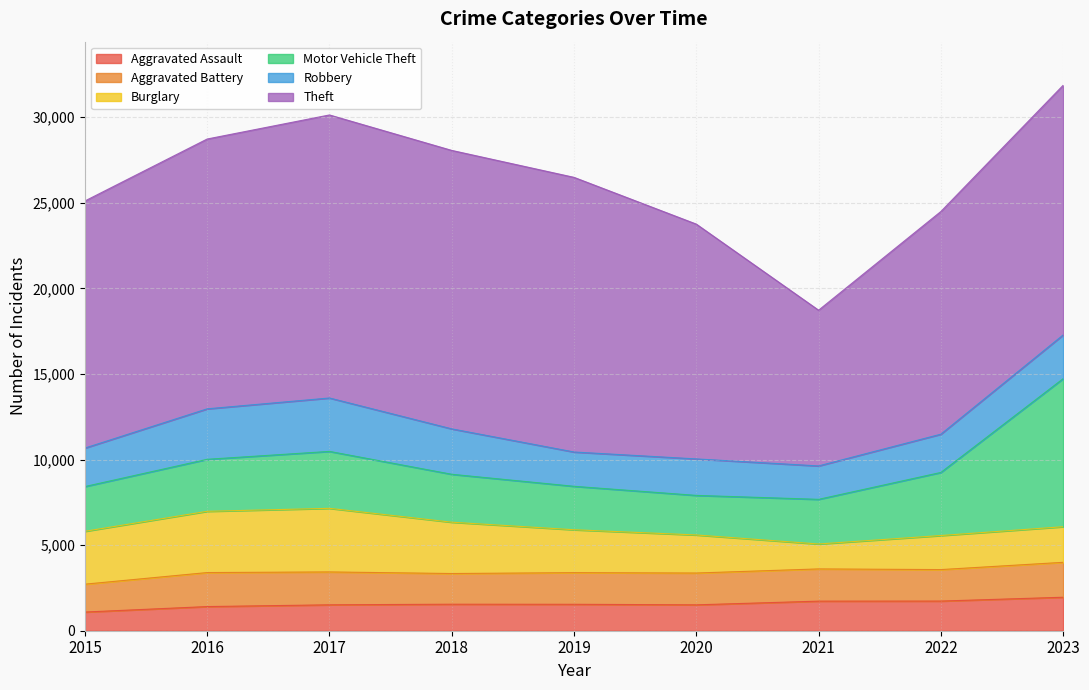

The value of Aggravated Battery at 2020 is 393. True or false?

False